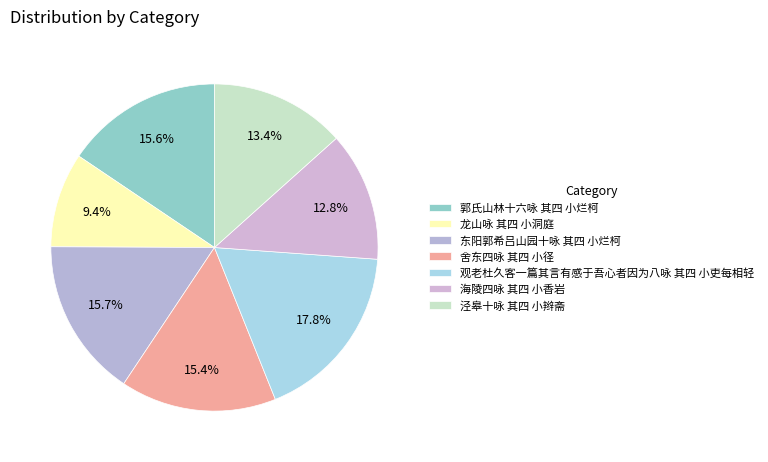

Does any single category account for the majority?

No